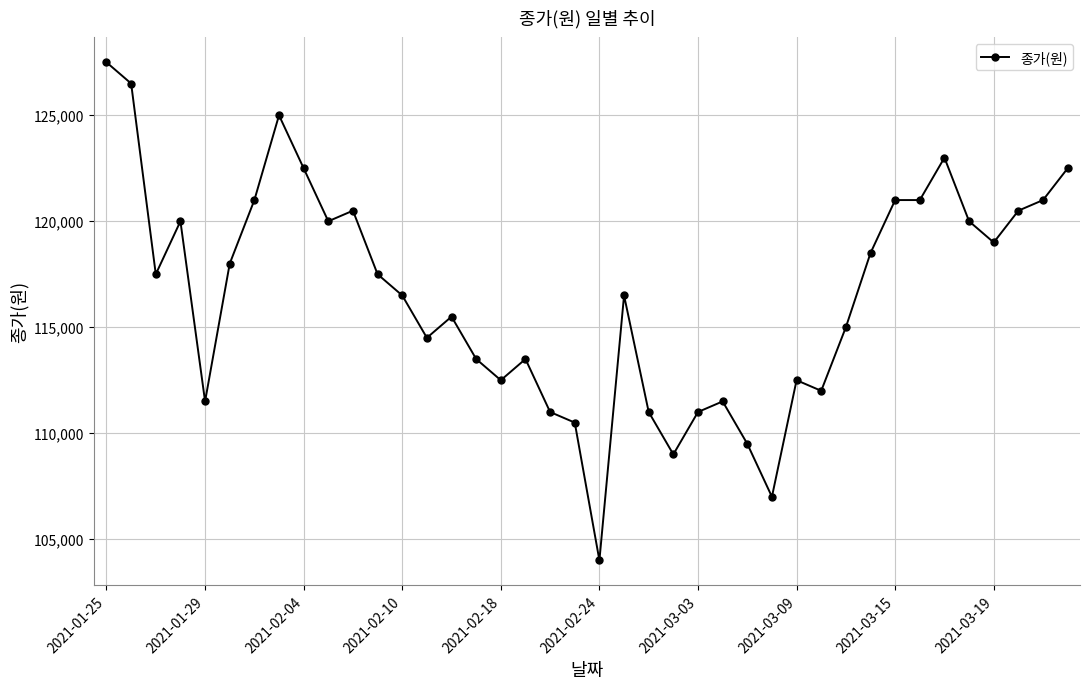

What is the value of the 29th point from the left?

112500